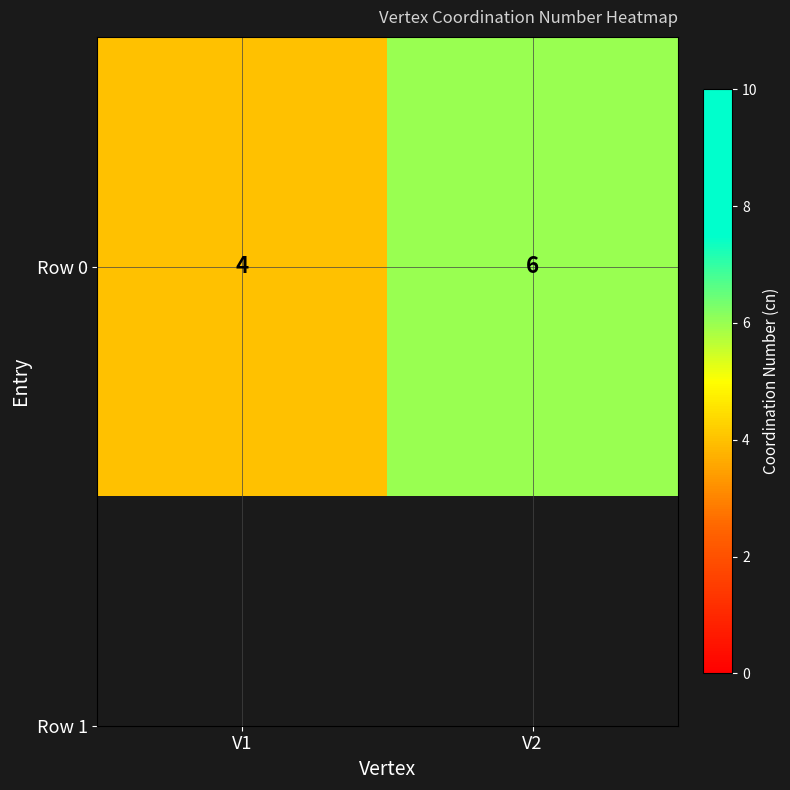

Is it true that the value at V2 is 6?

True